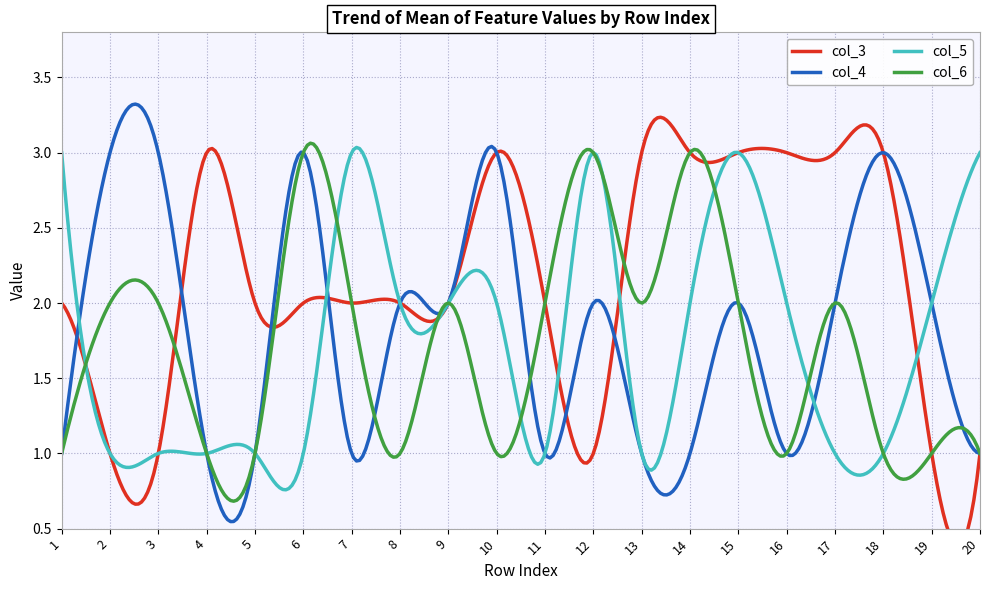

At which category is the sum across all series the highest?

15